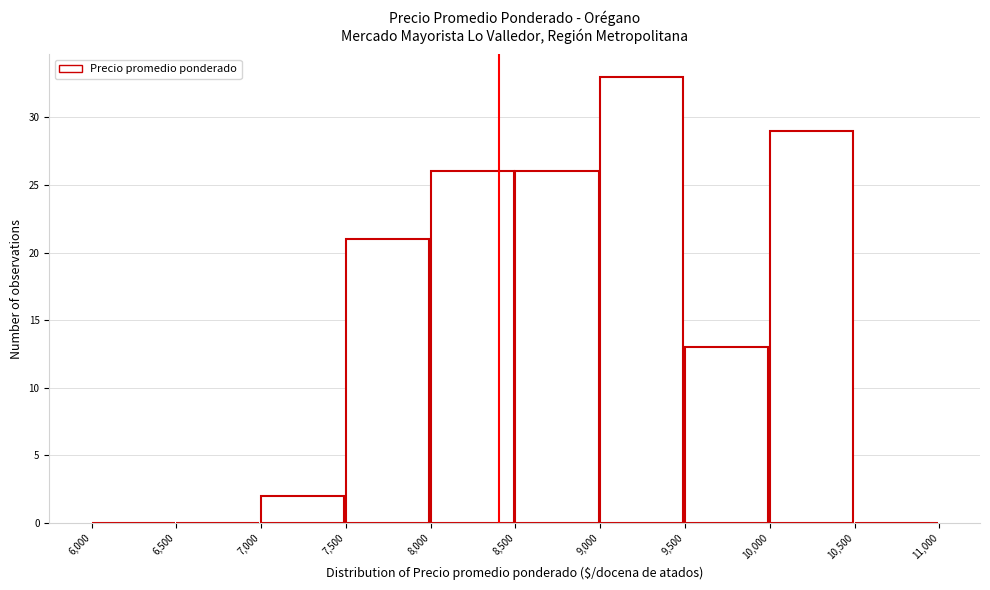

What is the height of the bar covering 9,000 to 9,500 on the x-axis? The values are not printed on the chart, so give them approximately, as read against the axis.

33